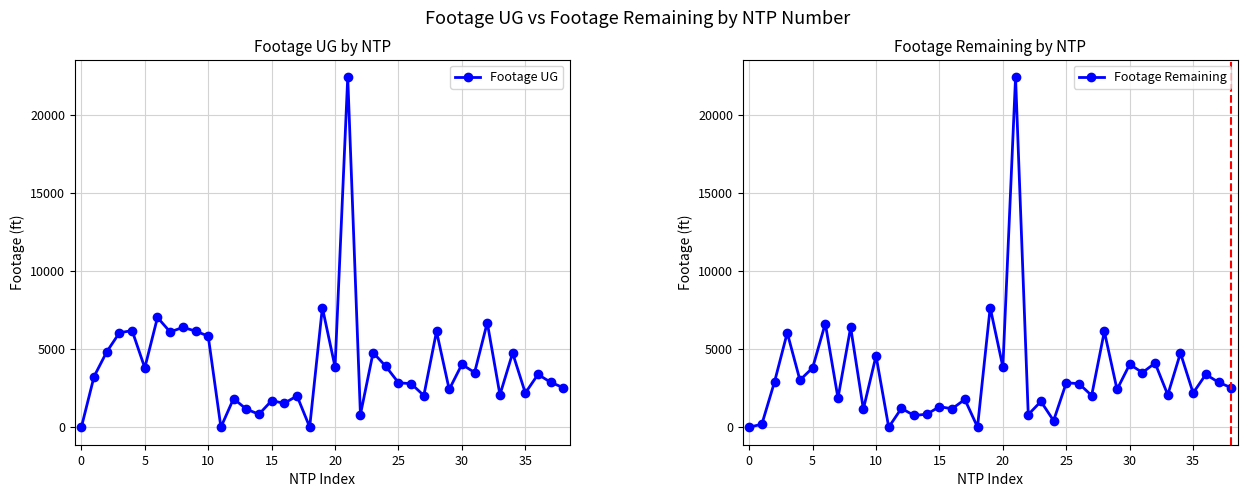

The value of Footage Remaining at 25 is 3979. True or false?

False